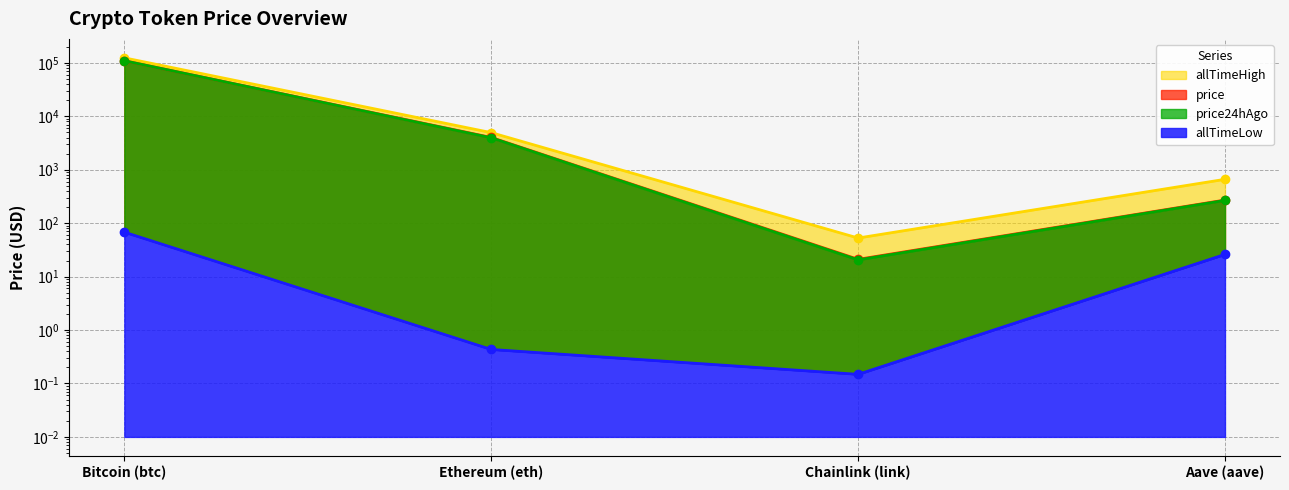

The allTimeLow series shows 67.8 at Bitcoin (btc). True or false?

True